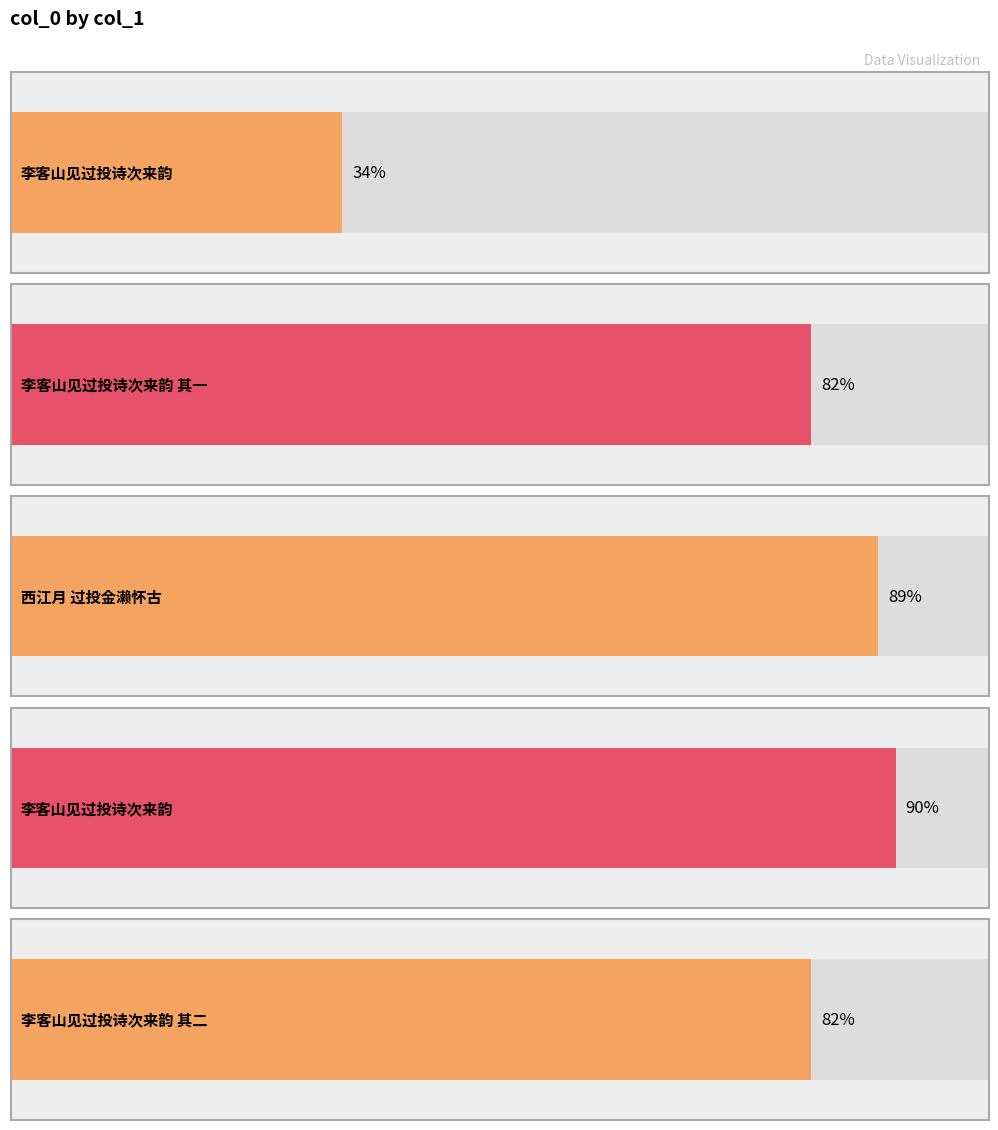

The value at 李客山见过投诗次来韵 其二 is 172380. True or false?

False